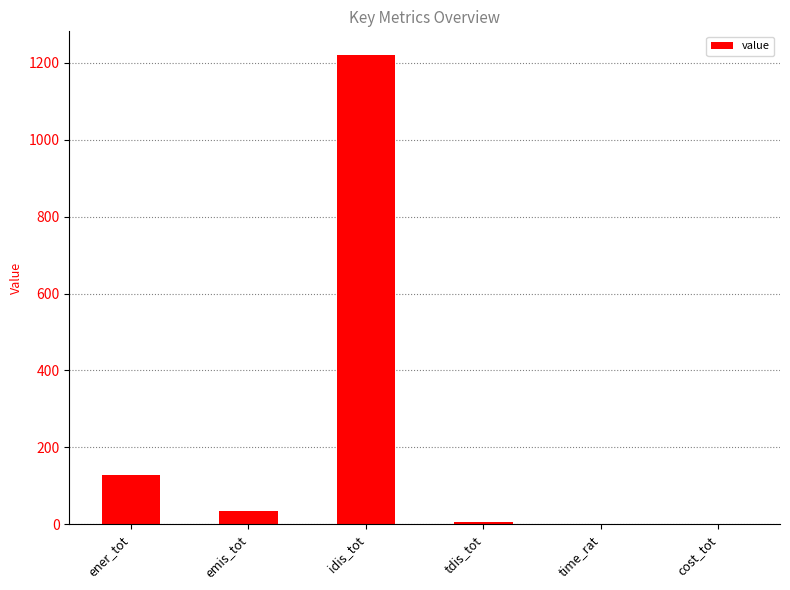

What is the greatest value displayed?

1220.0